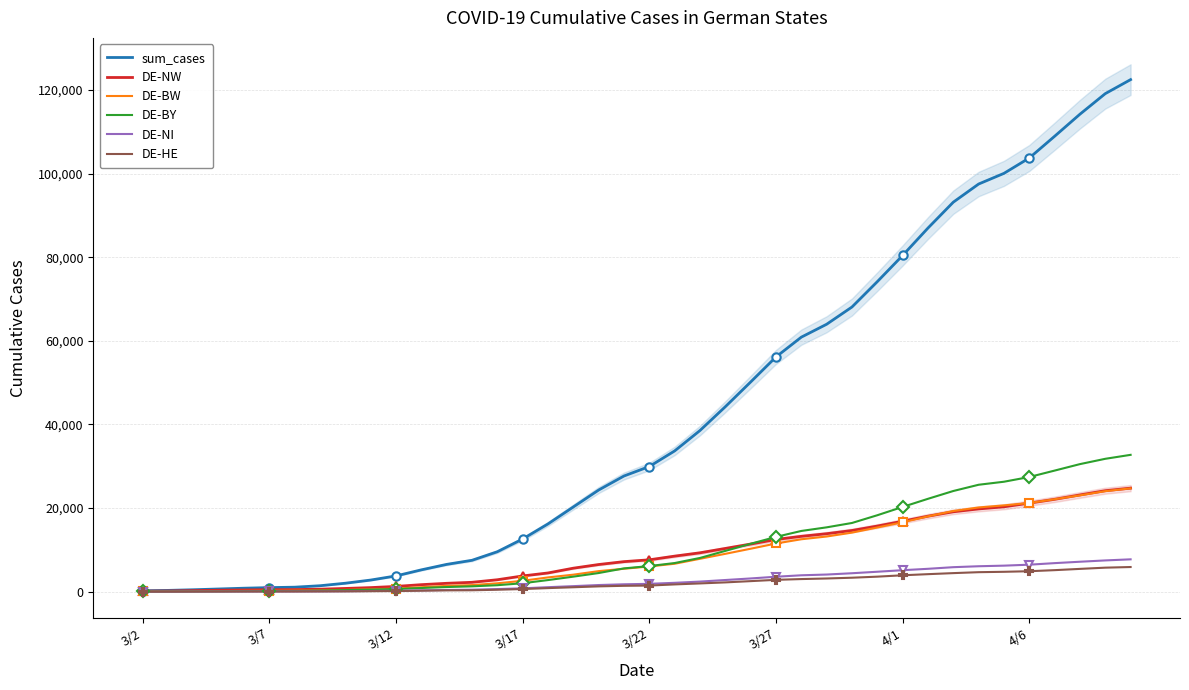

Where is DE-NI nearest to the value 3863?

26